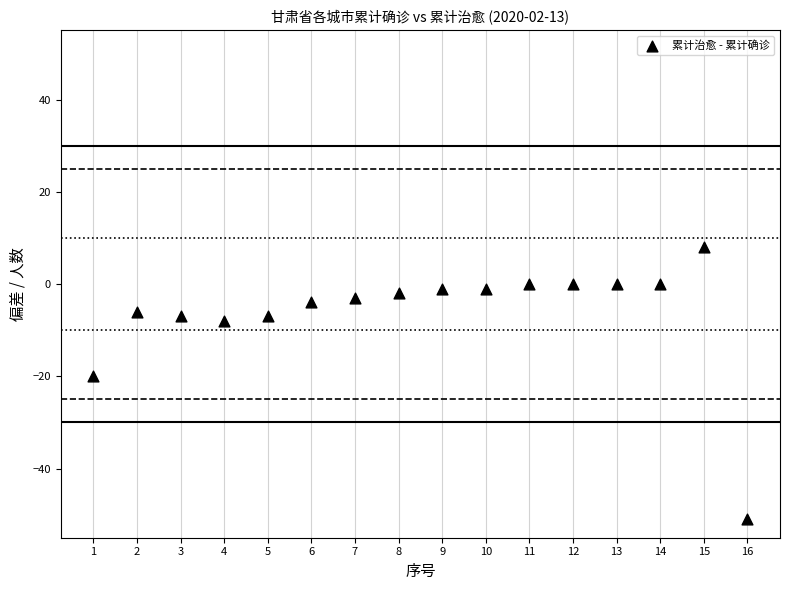

What is the range of X values (max minus min)?

15